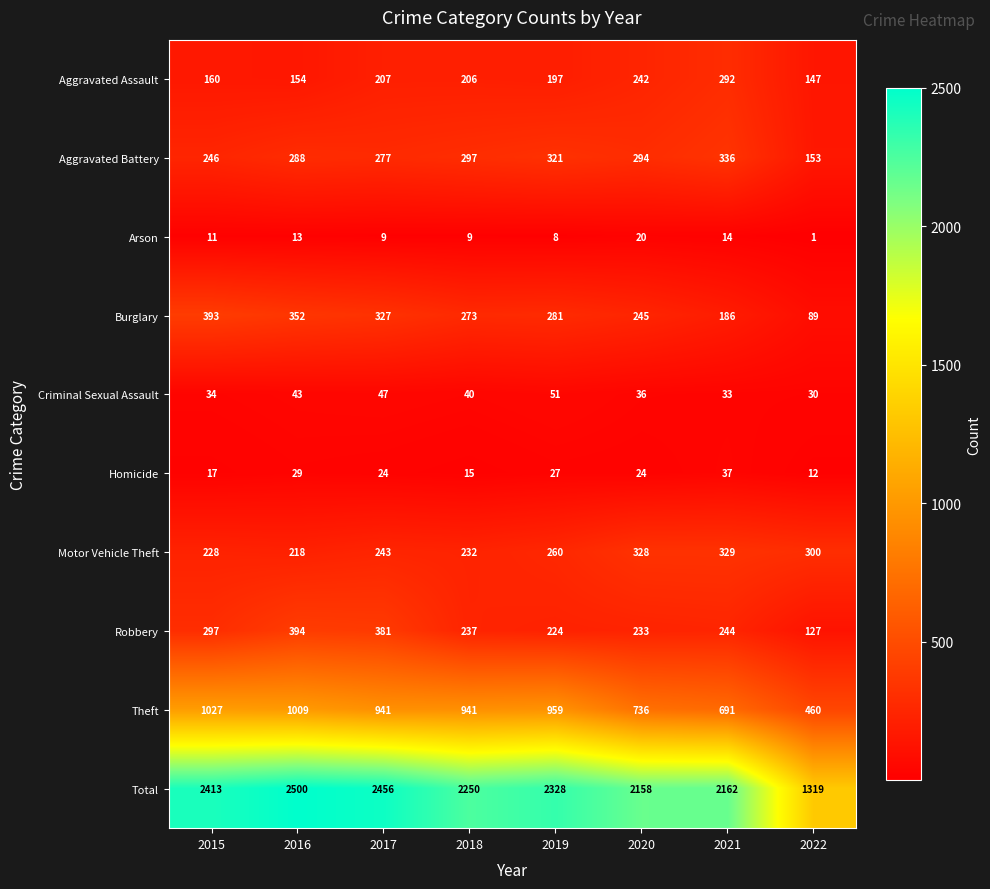

Which series has the largest total across all categories?

Total